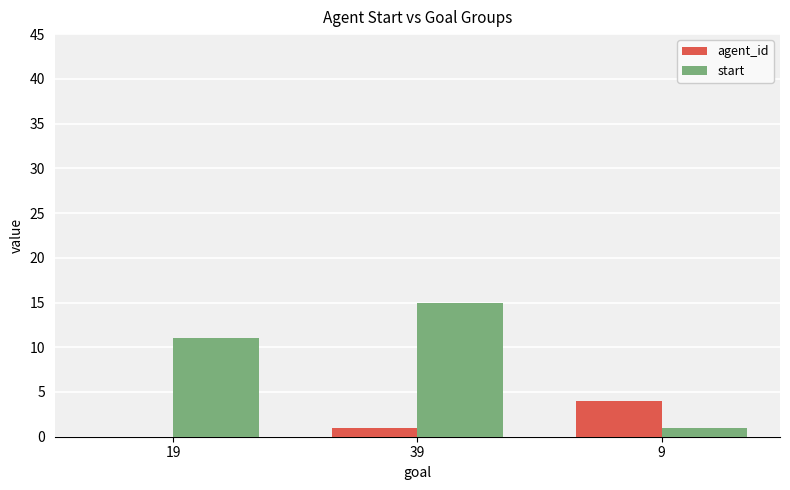

How many start values are between 1 and 15?

3